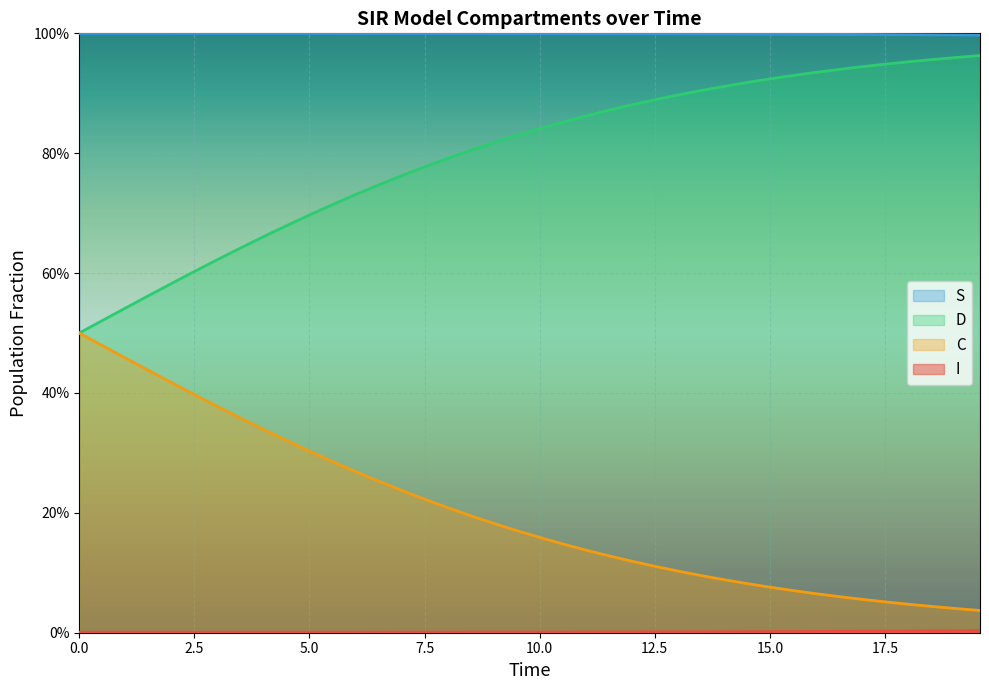

What is the greatest value displayed?

1.0